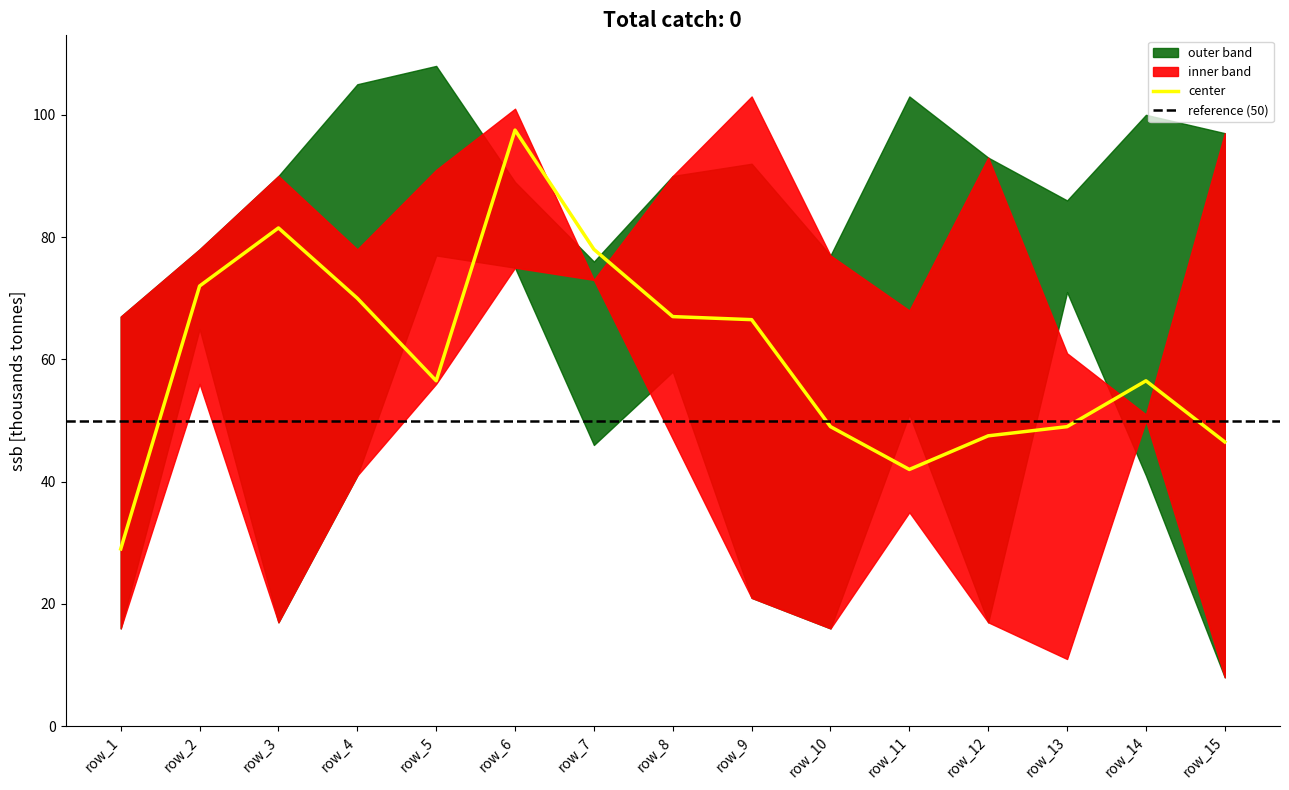

Is it true that center equals 47.5 at row_12?

True